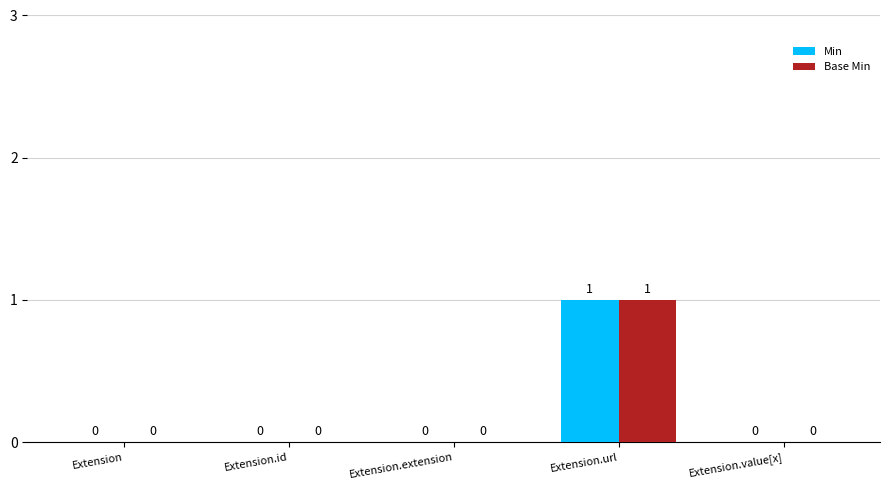

Does the chart contain stacked bars?

No